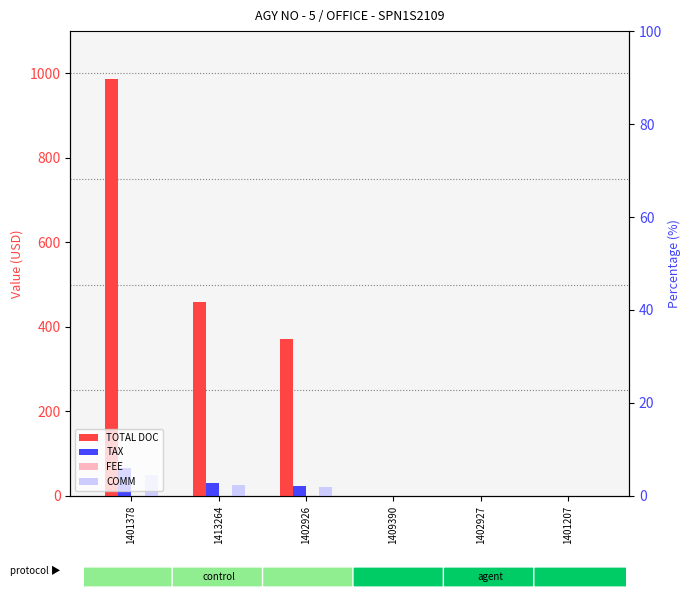

What is the greatest value displayed?

986.9